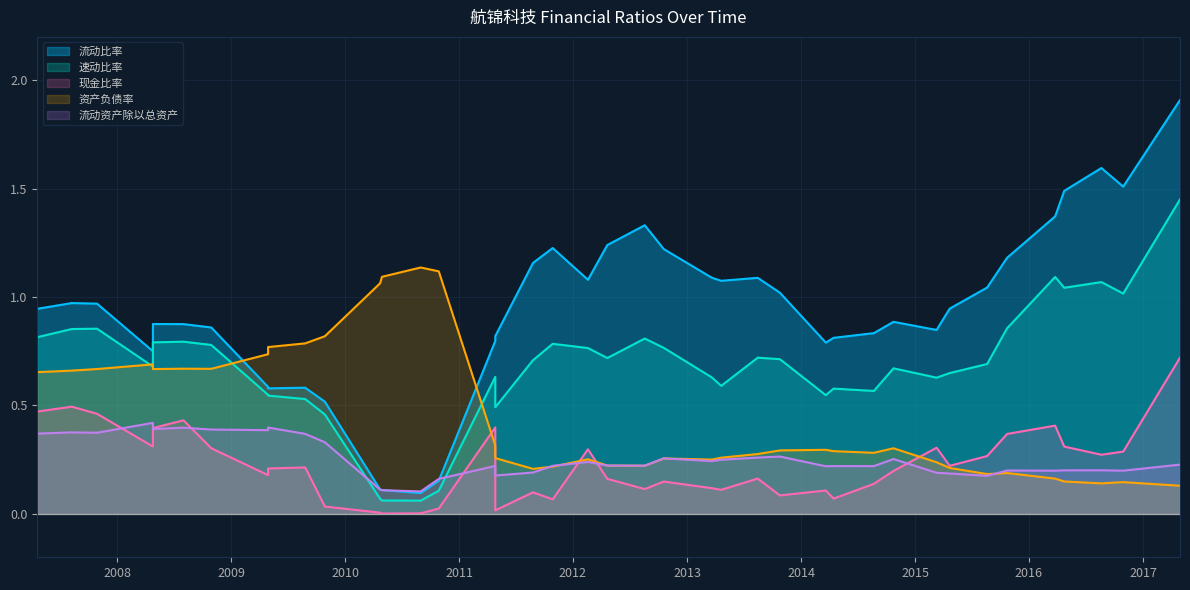

Is the value of 现金比率 at 2016-10-29 greater than the value of 资产负债率 at 2009-04-29?

No